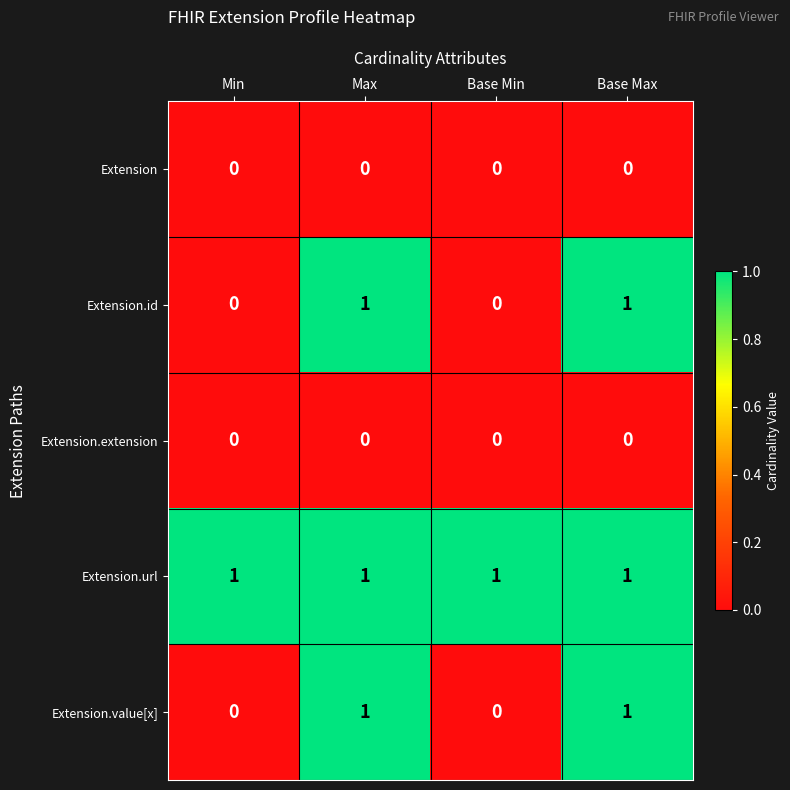

What is the difference between the highest and lowest values at Max?

1